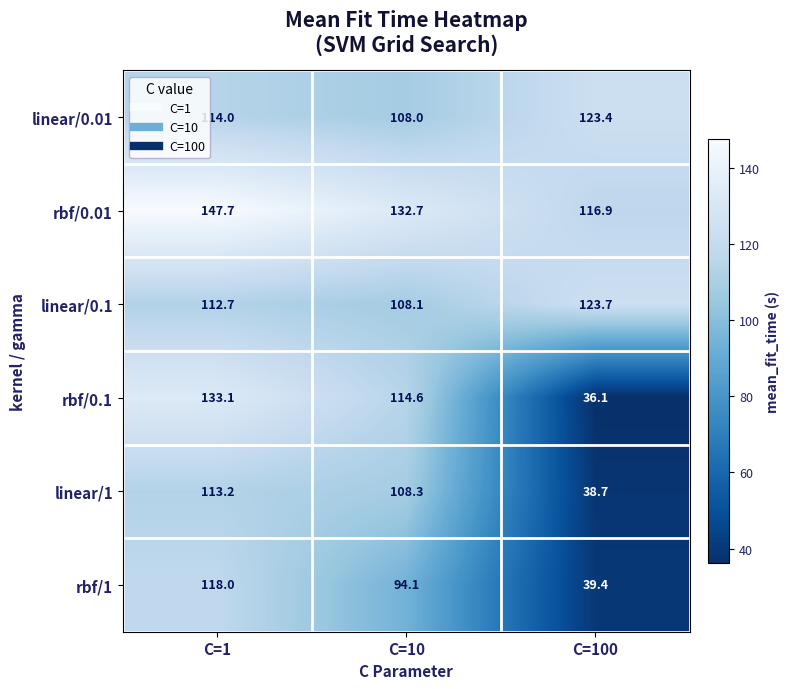

What is the spread (max minus min) of values at C=10?

38.6